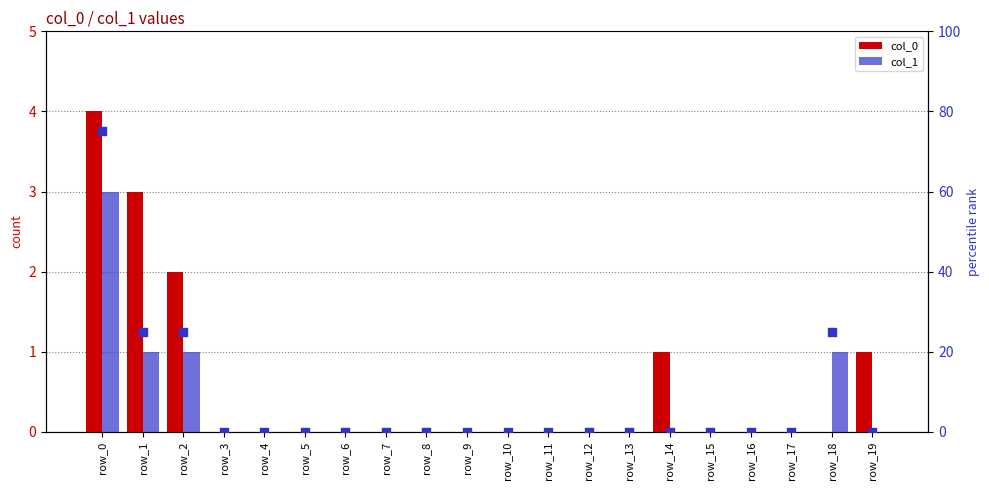

At how many categories does at least one series exceed 43?

1